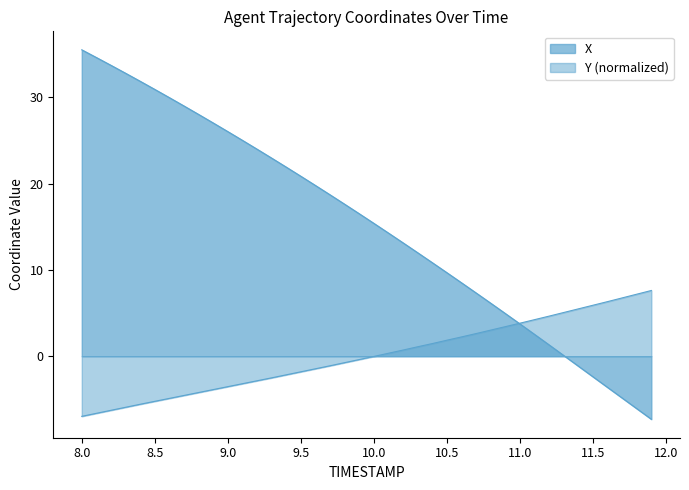

Count the number of data series in this chart.

2